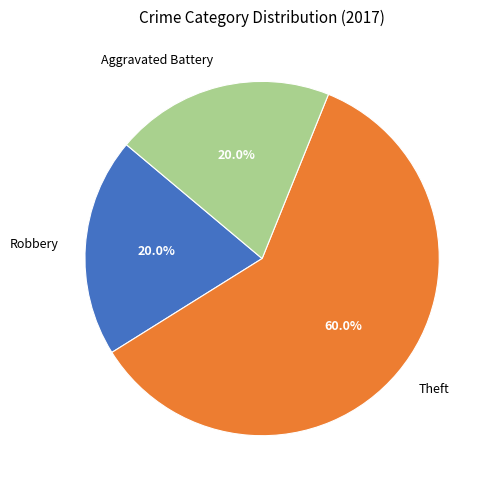

Which category has the biggest portion of the pie?

Theft